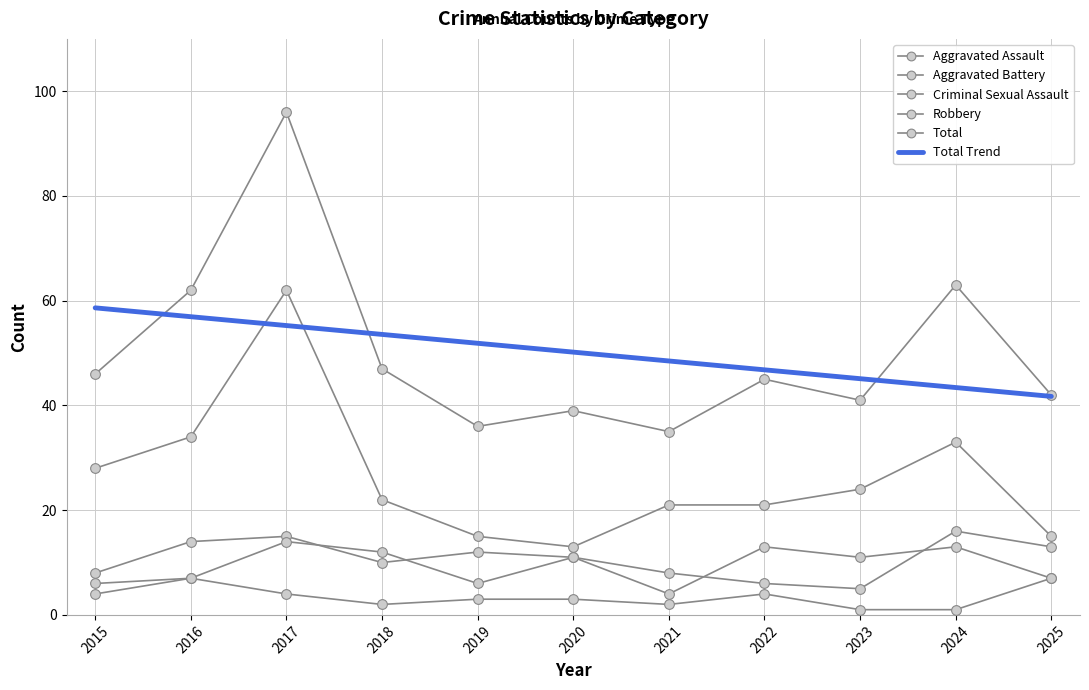

What is the value of the Aggravated Battery point at the 9th from the left?

11